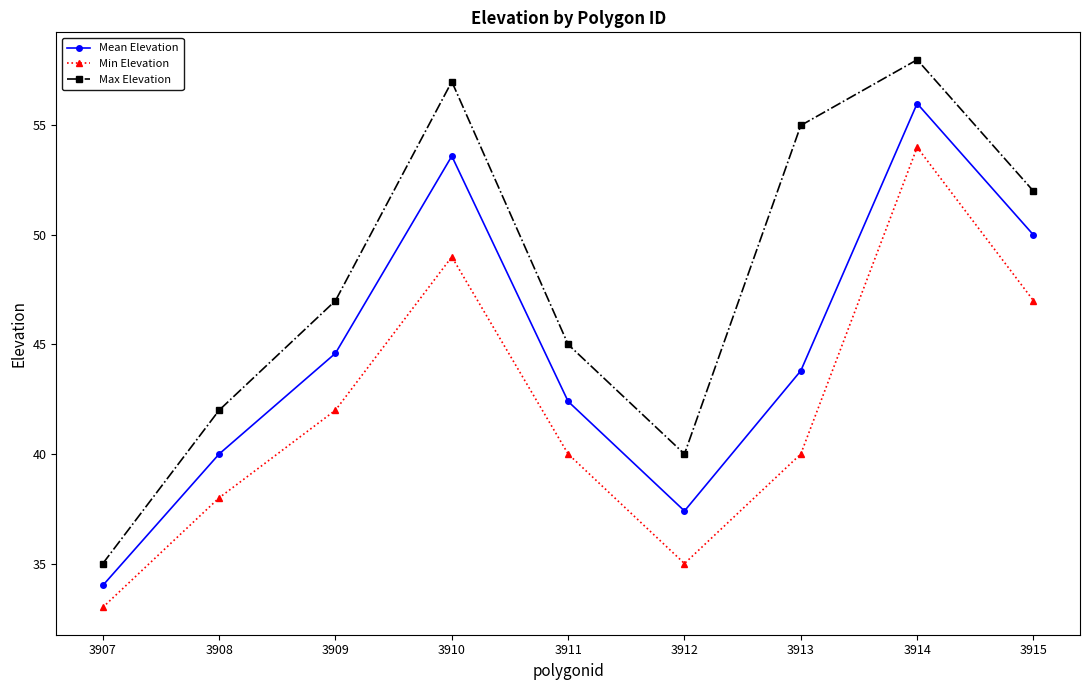

What is the approximate value of Min Elevation at 3912?

35.0